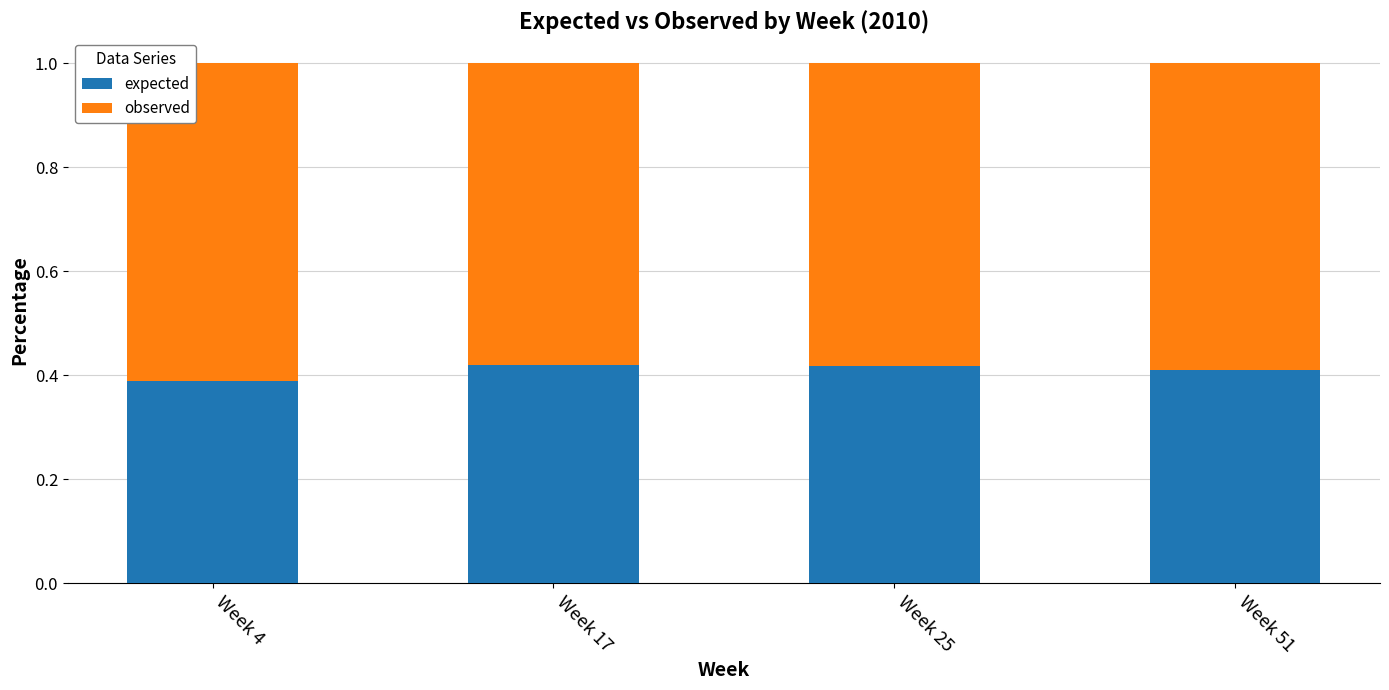

Count the expected values in the range 0 to 1.

4